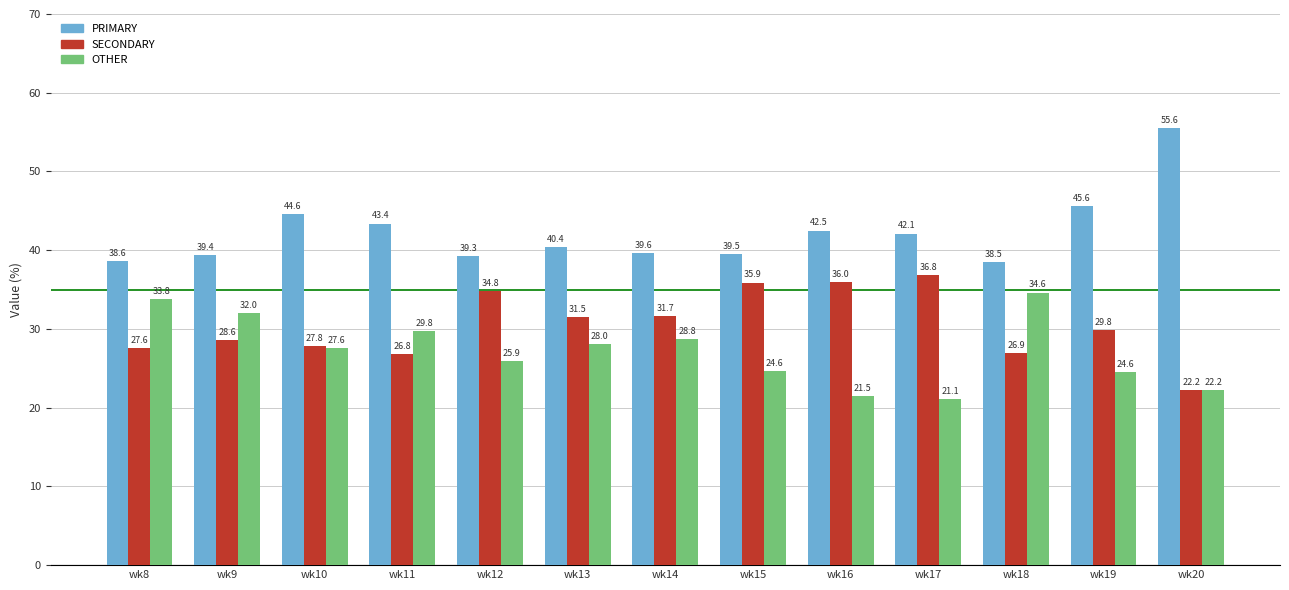

Reading left to right, what are all the values shown in this chart?

PRIMARY: 38.6	39.4	44.6	43.4	39.3	40.4	39.6	39.5	42.5	42.1	38.5	45.6	55.6
SECONDARY: 27.6	28.6	27.8	26.8	34.8	31.5	31.7	35.9	36.0	36.8	26.9	29.8	22.2
OTHER: 33.8	32.0	27.6	29.8	25.9	28.0	28.8	24.6	21.5	21.1	34.6	24.6	22.2